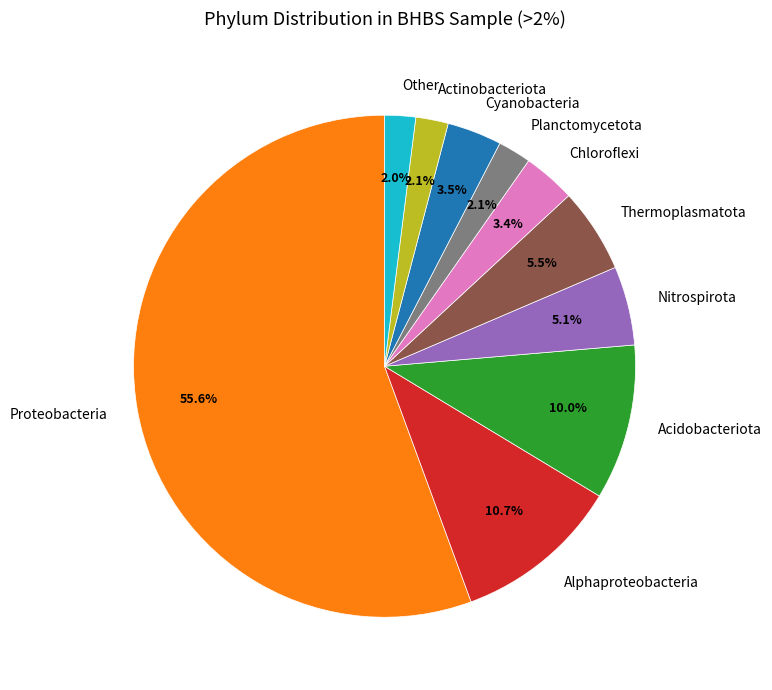

How many slices are in this pie chart?

10